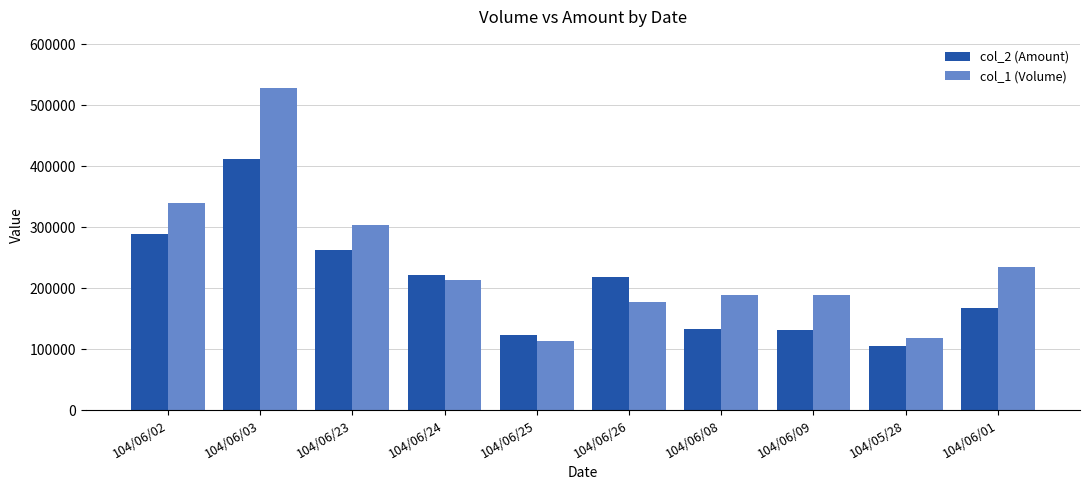

Which category has the highest value in the col_1 (Volume) series?

104/06/03